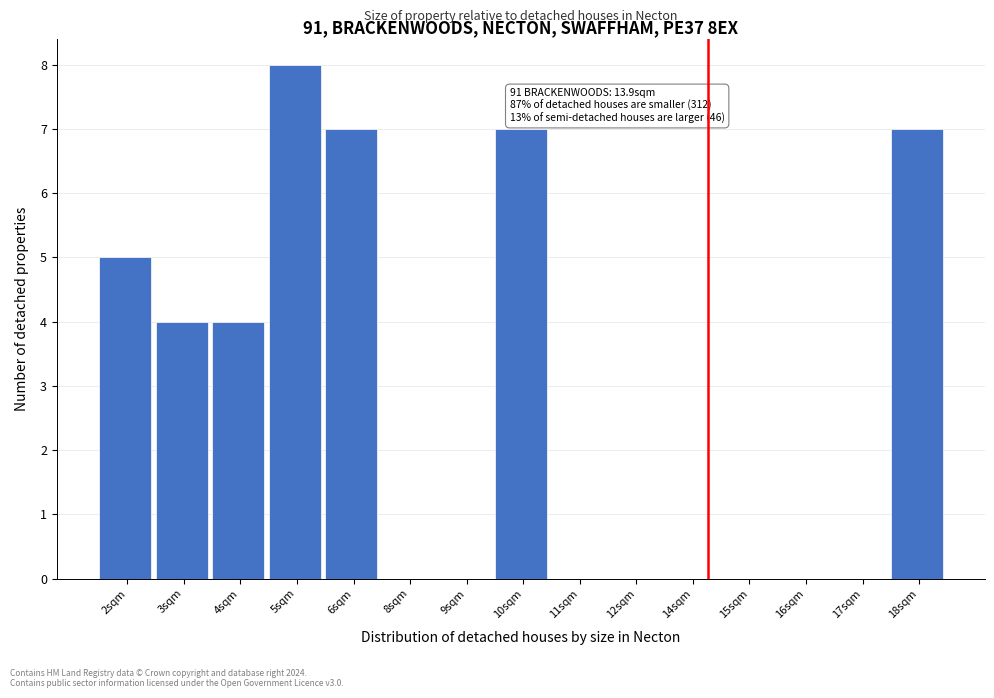

Reading left to right, what are all the values shown in this chart?

2sqm=5	3sqm=4	4sqm=4	5sqm=8	6sqm=7	8sqm=0	9sqm=0	10sqm=7	11sqm=0	12sqm=0	14sqm=0	15sqm=0	16sqm=0	17sqm=0	18sqm=7